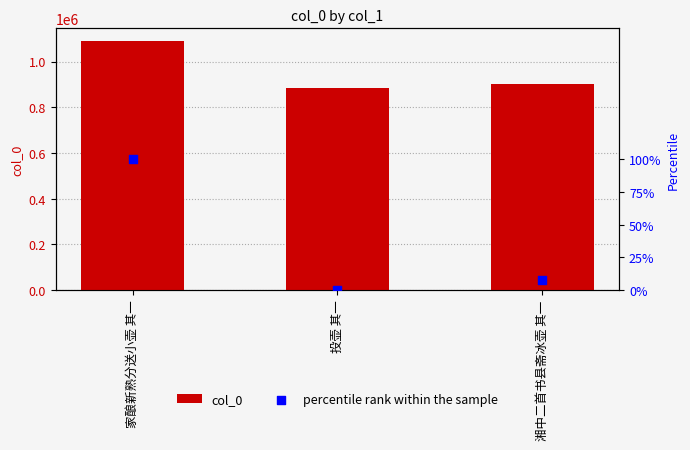

Which series reaches the minimum Y coordinate?

percentile rank within the sample